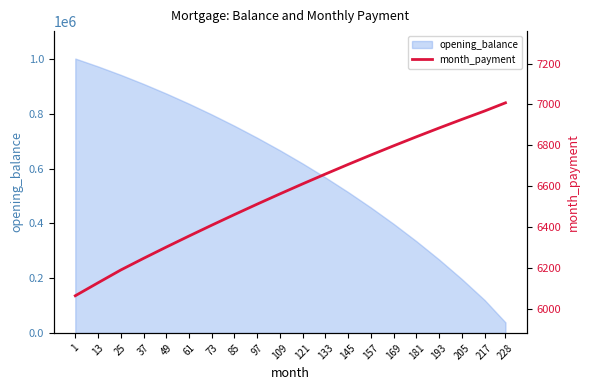

How many lines are shown in the chart?

1